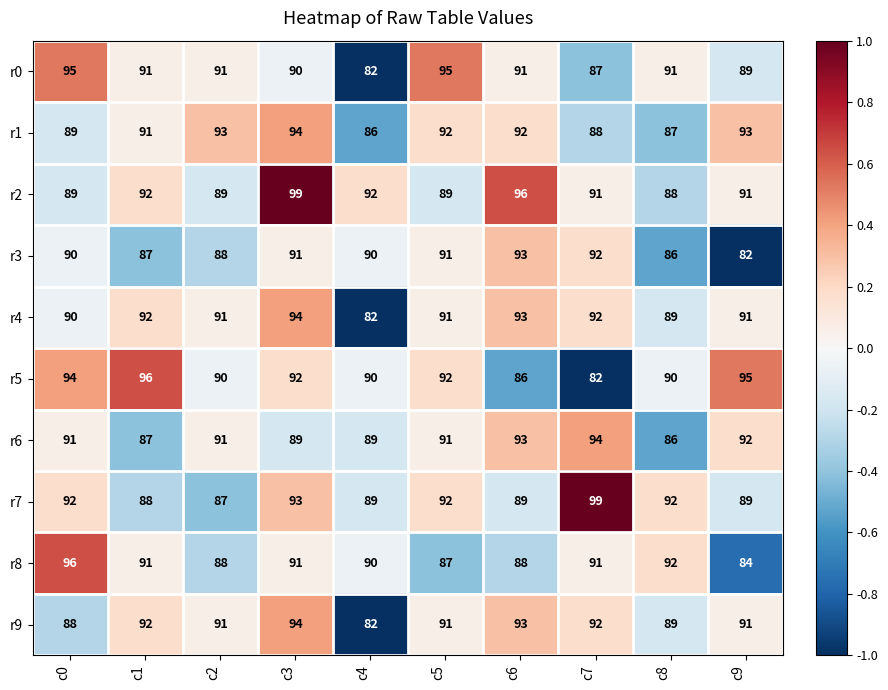

Which category has the lowest value in the r6 series?

c8